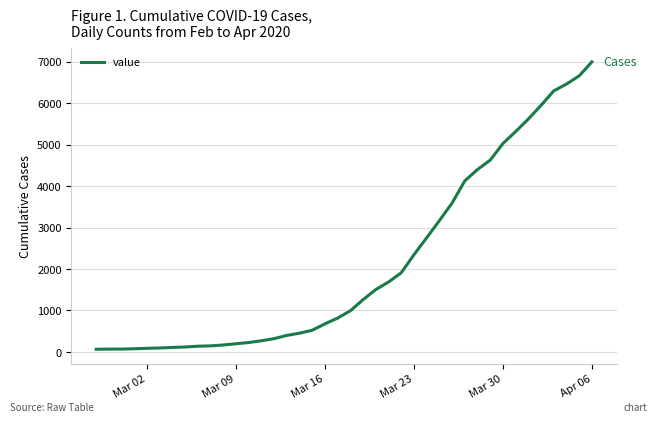

What is the difference between the maximum and minimum values?

6931